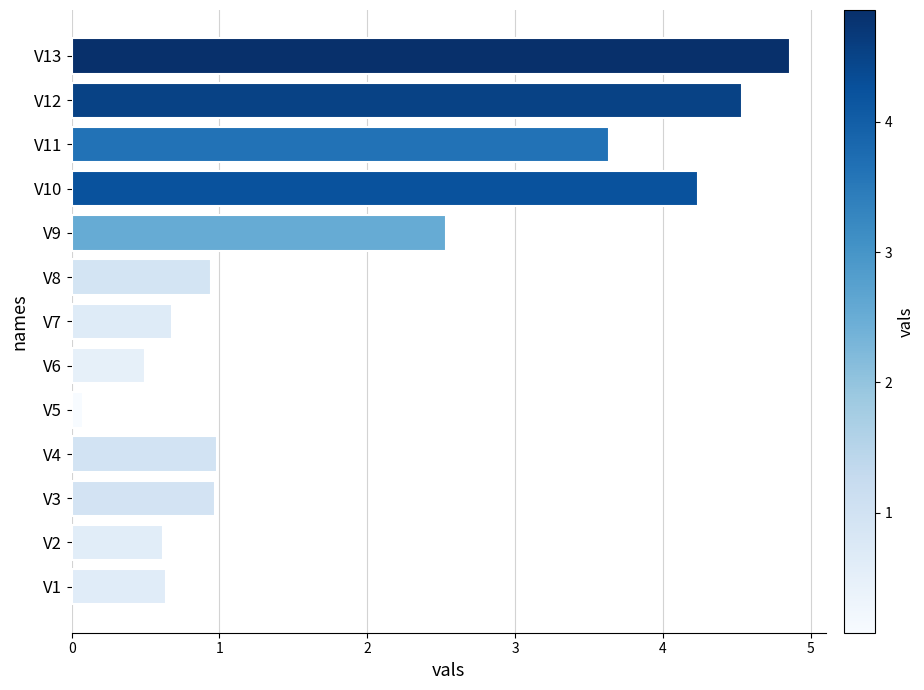

What is the difference between the second highest and second lowest values?

4.0